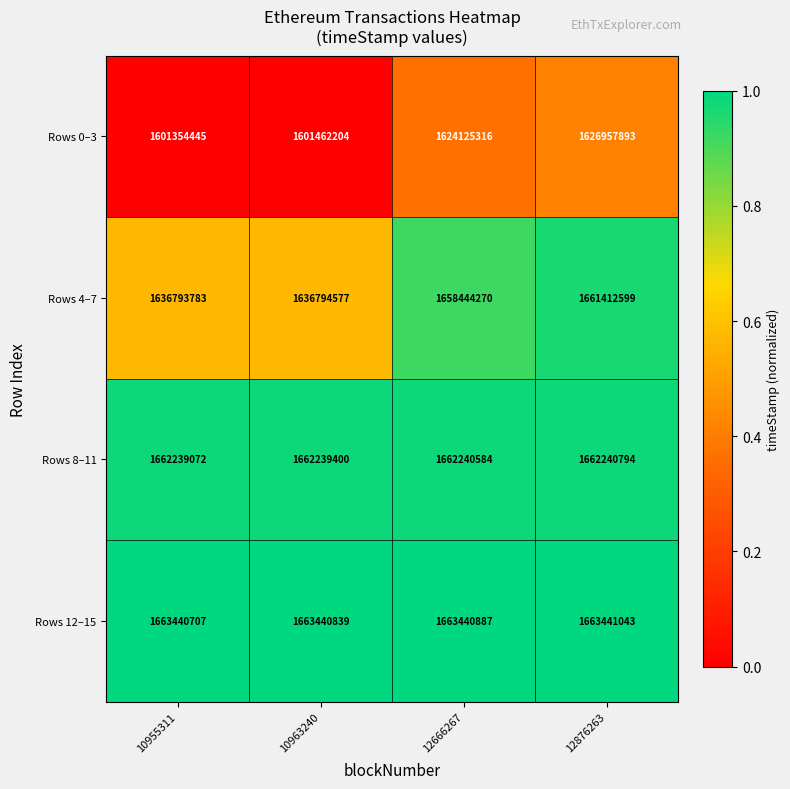

Reading left to right, transcribe all the data shown in this chart.

Rows 0–3: 1601354445	1601462204	1624125316	1626957893
Rows 4–7: 1636793783	1636794577	1658444270	1661412599
Rows 8–11: 1662239072	1662239400	1662240584	1662240794
Rows 12–15: 1663440707	1663440839	1663440887	1663441043